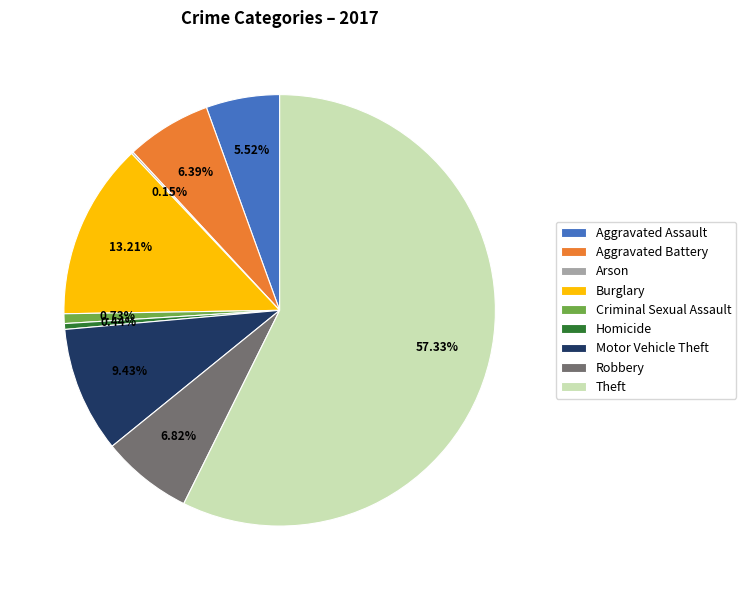

Which category accounts for the majority?

Theft